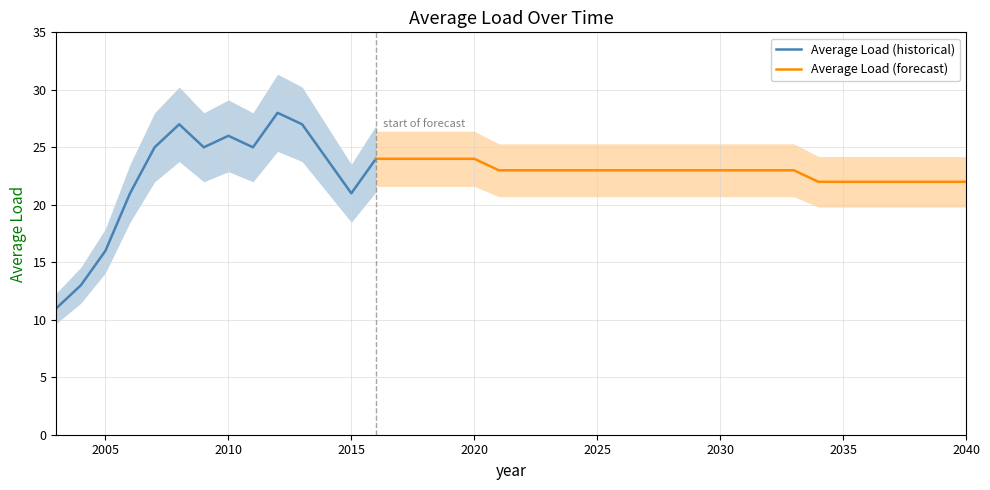

What is the change in value from 2004 to 2011?

+12